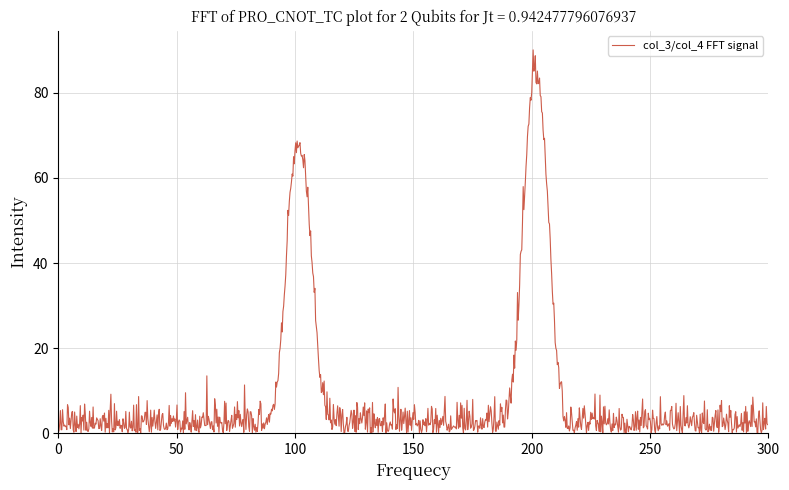

What is the maximum value shown in the chart?

90.1